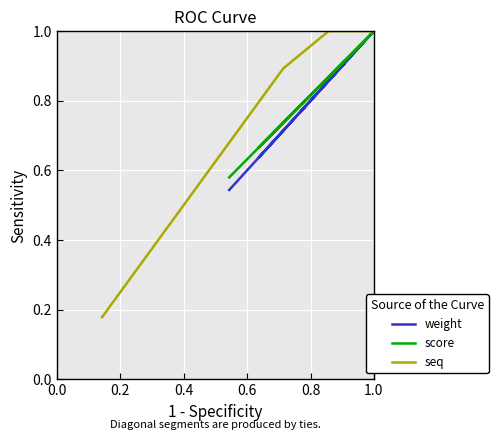

True or false: weight and score intersect in this chart.

False